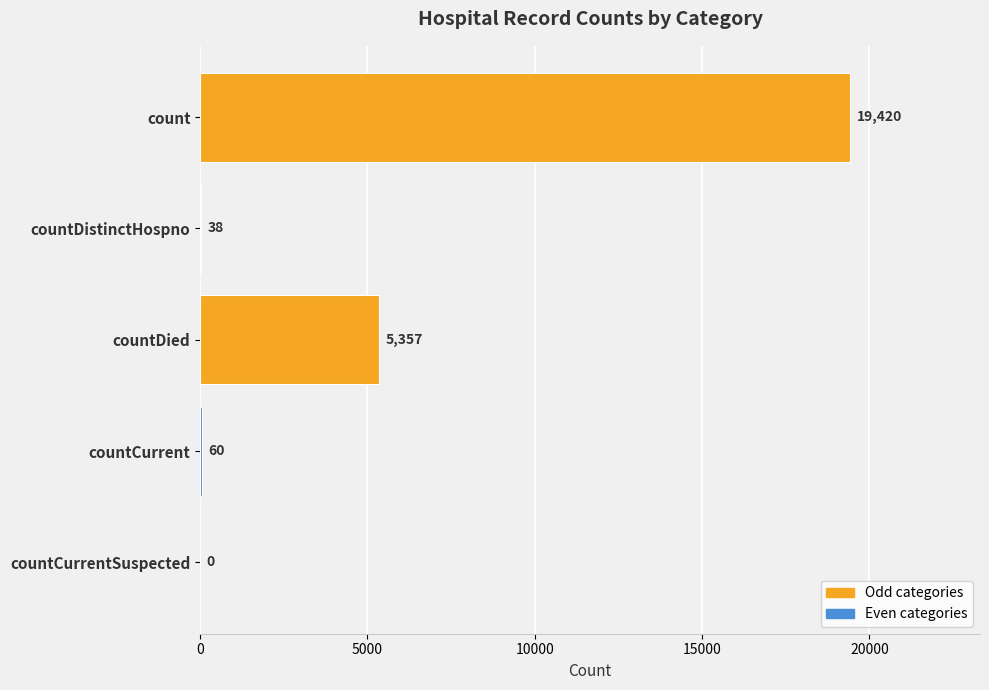

How many distinct data groups are displayed?

1